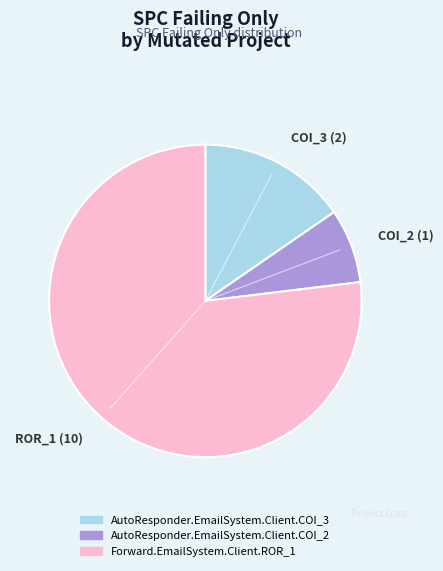

Approximately how many times larger is the value at AutoResponder.EmailSystem.Client.COI_3 compared to Forward.EmailSystem.Client.ROR_1?

0.2